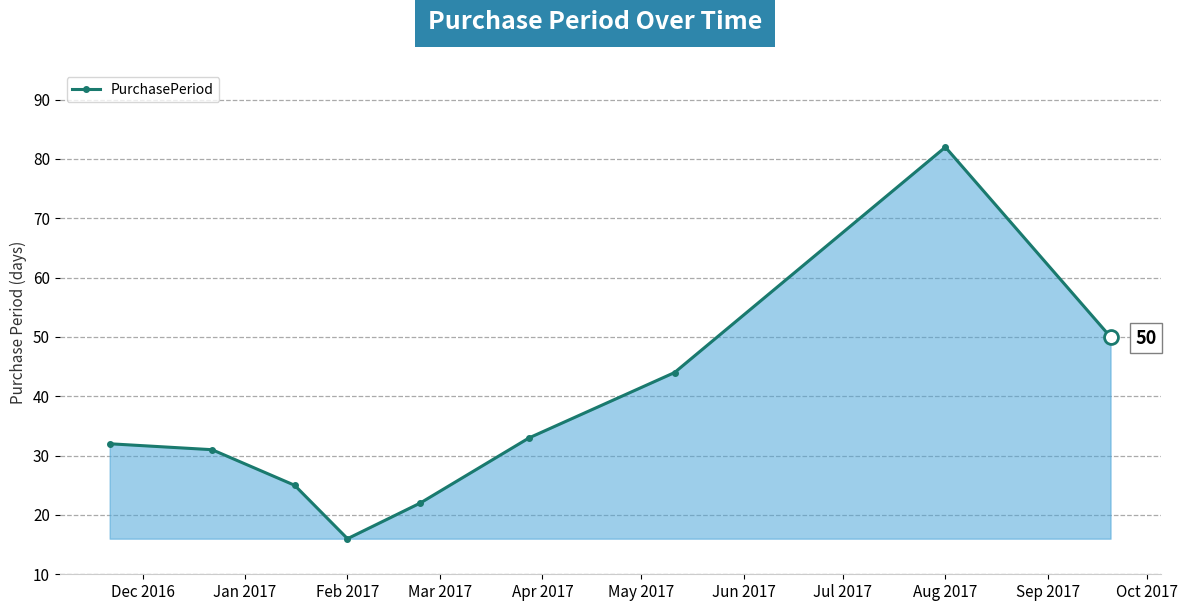

What is the smallest value displayed?

16